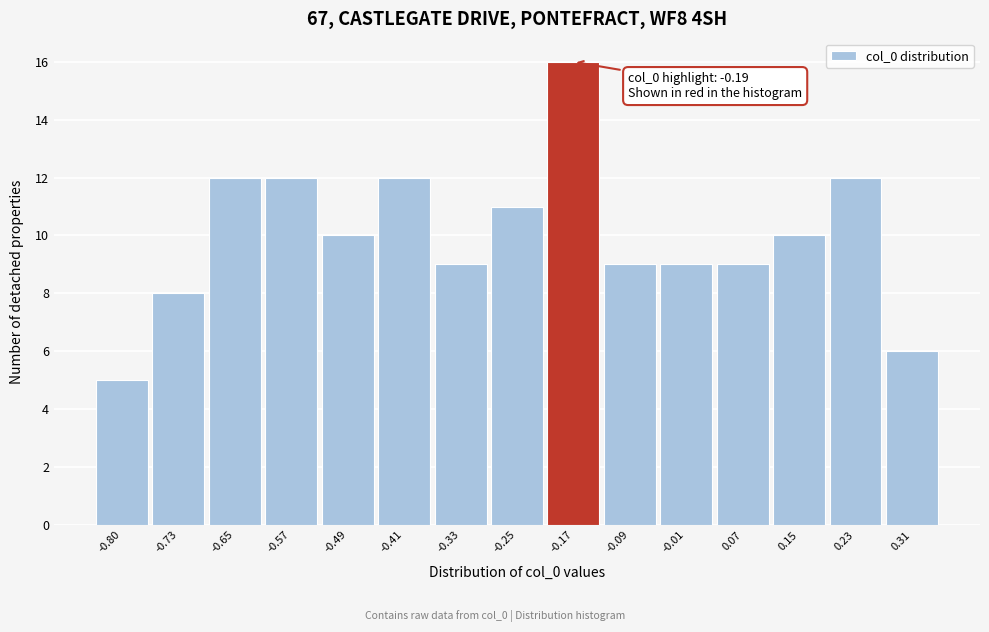

Over which range of the x-axis is the bar tallest?

-0.21 to -0.13